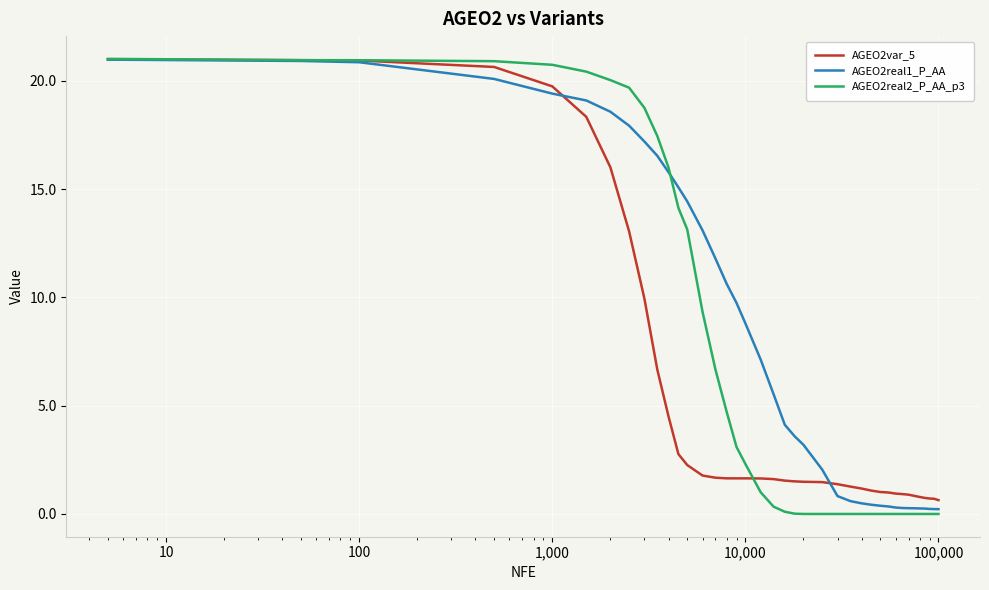

List the series in order of their overall mean, highest first.

AGEO2real1_P_AA, AGEO2real2_P_AA_p3, AGEO2var_5